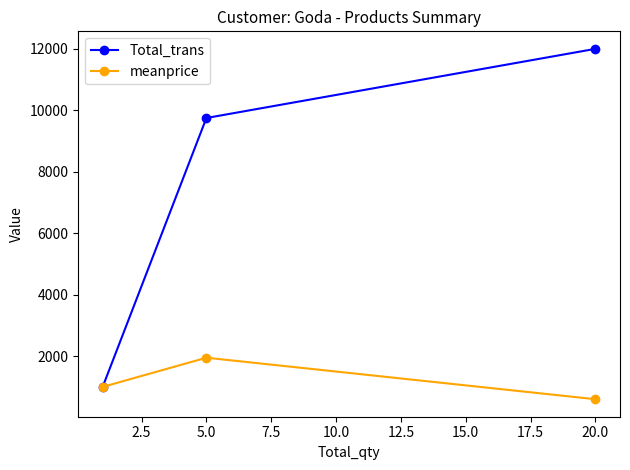

List the series in order of their overall mean, highest first.

Total_trans, meanprice